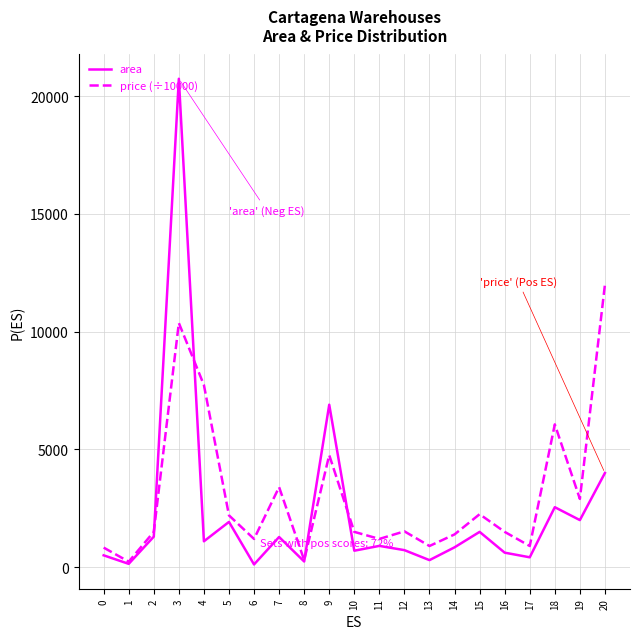

Which series has the widest spread of values?

area